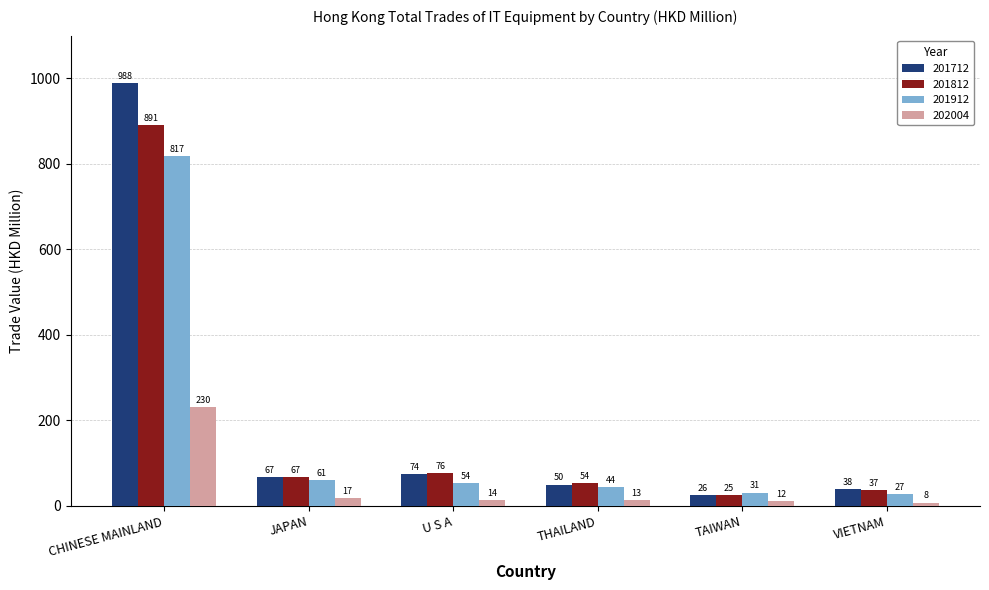

What is the label of the 4th bar from the right?

U S A